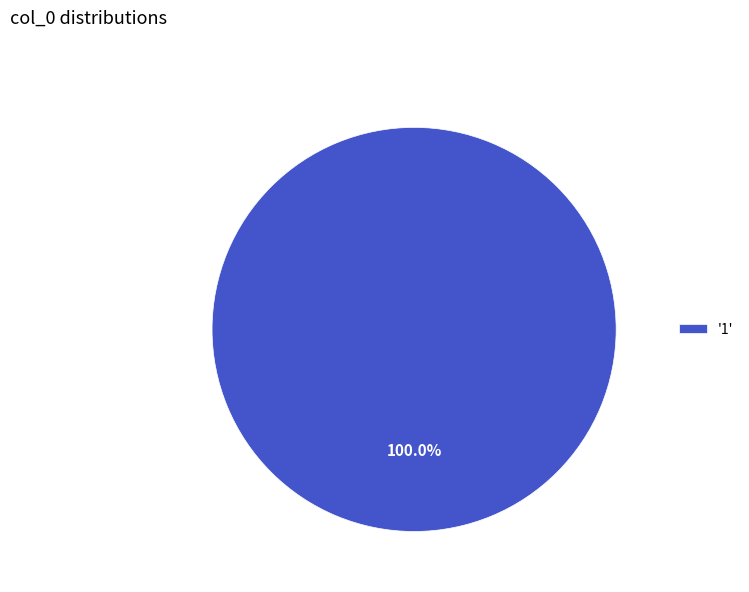

What is the majority slice?

'1'